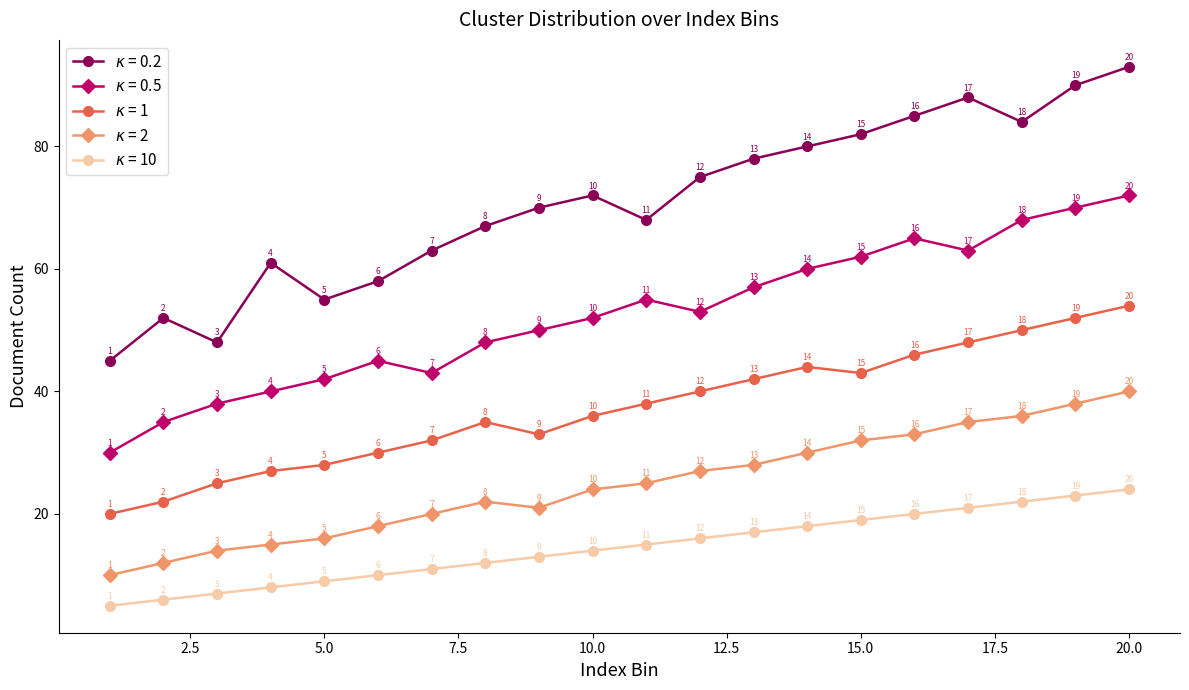

What is the maximum value shown in the chart?

93